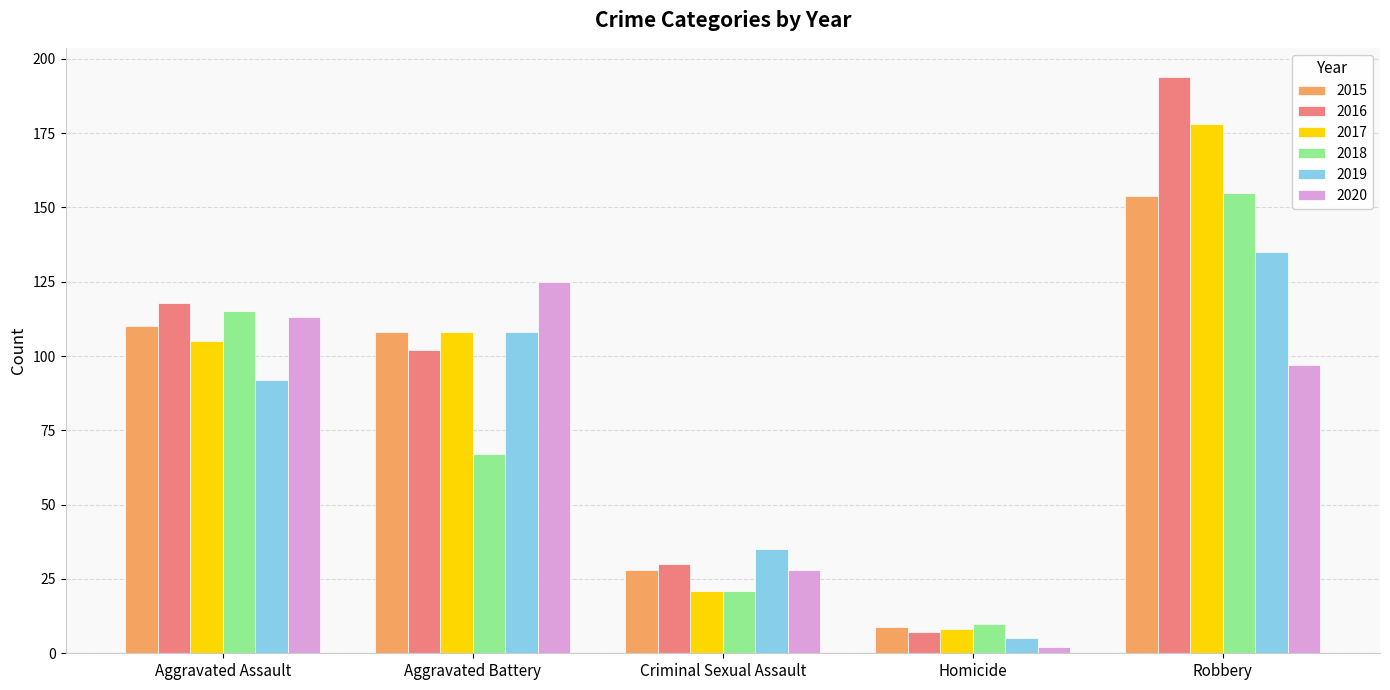

How many bars are there in each group?

6